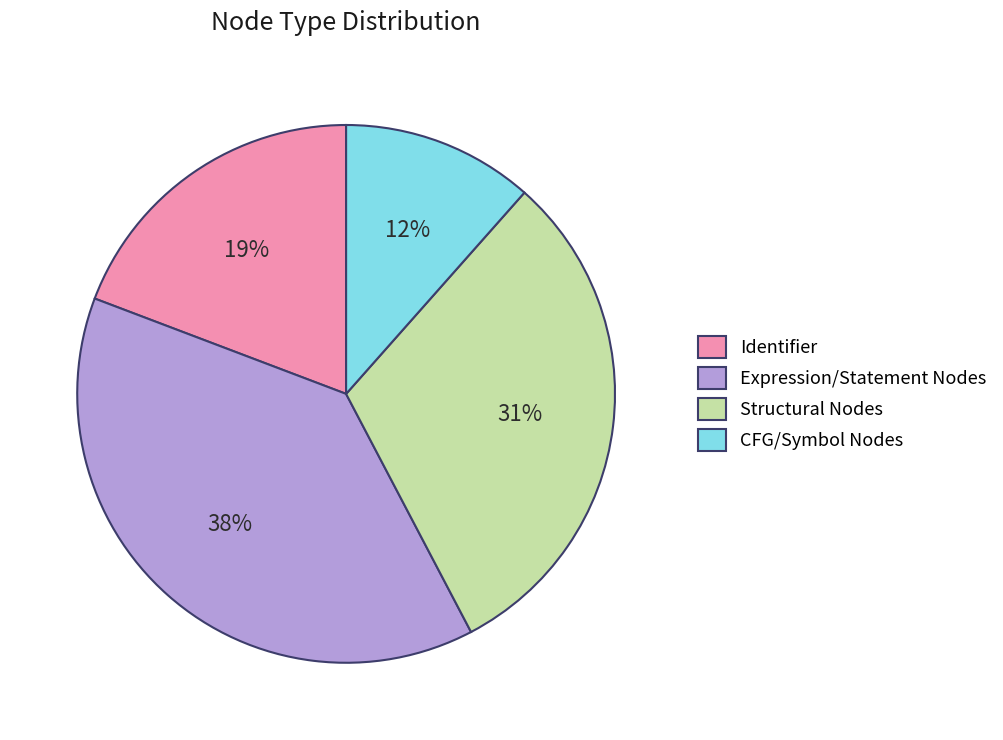

To the nearest percent, what is the average slice percentage?

25%